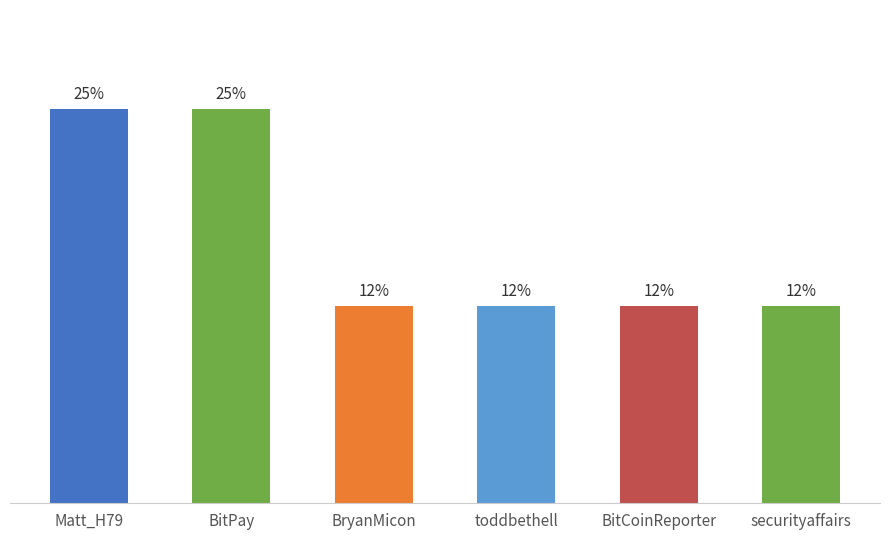

Does the chart contain stacked bars?

No